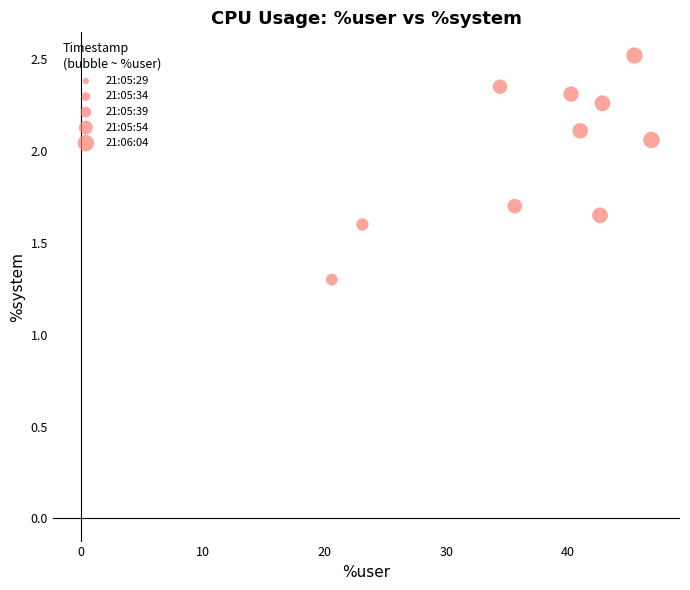

What Y value in the scatter plot is closest to 1?

1.3